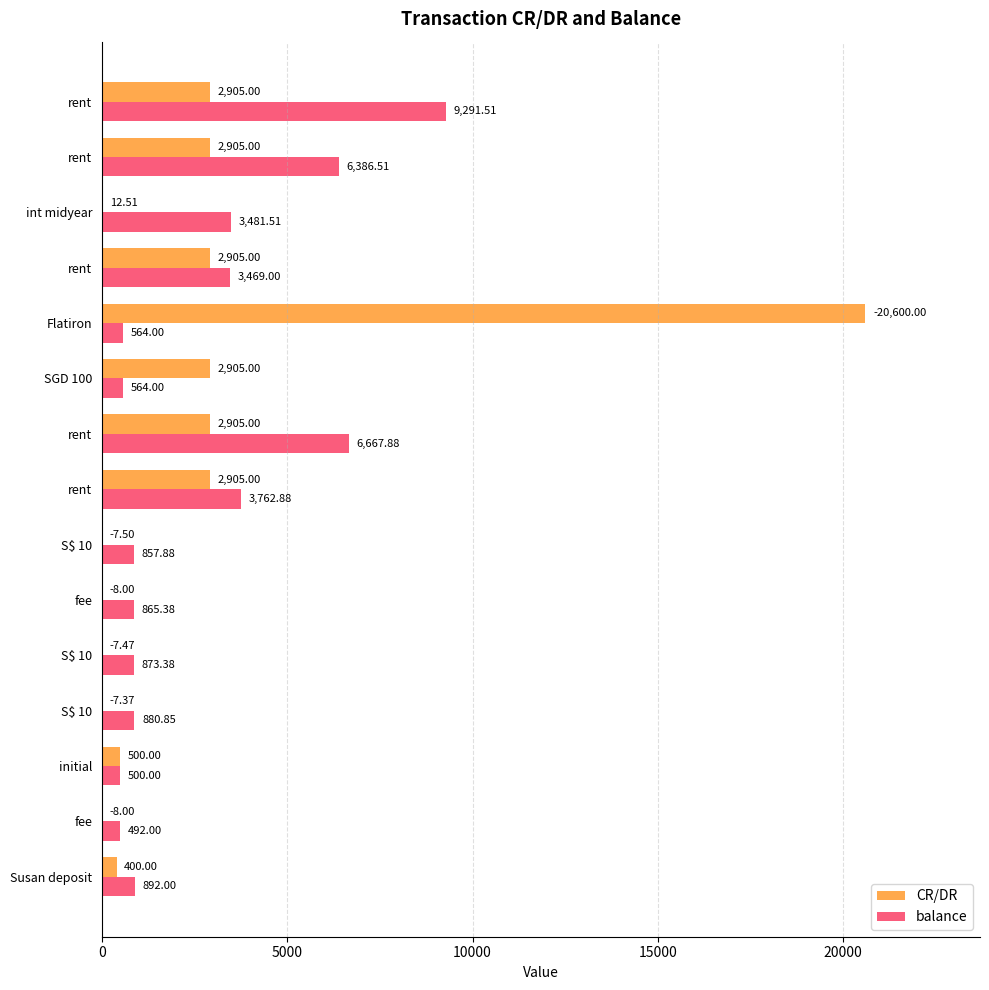

How many values in the balance series exceed 880?

8